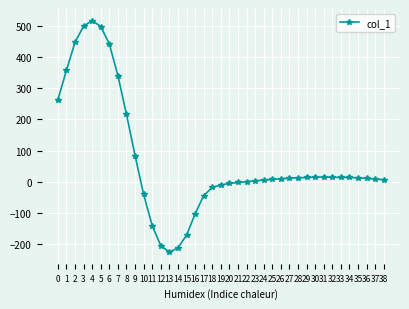

Where is the first local maximum?

4